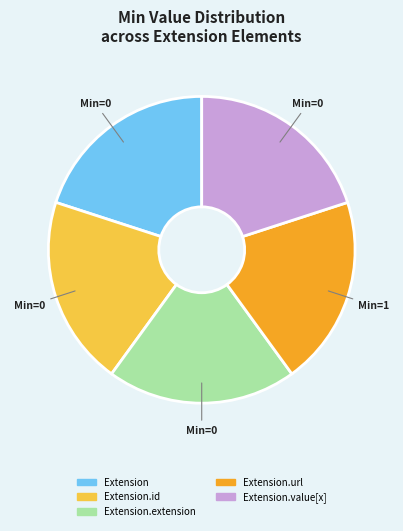

Is there any slice that represents more than half of the pie?

No